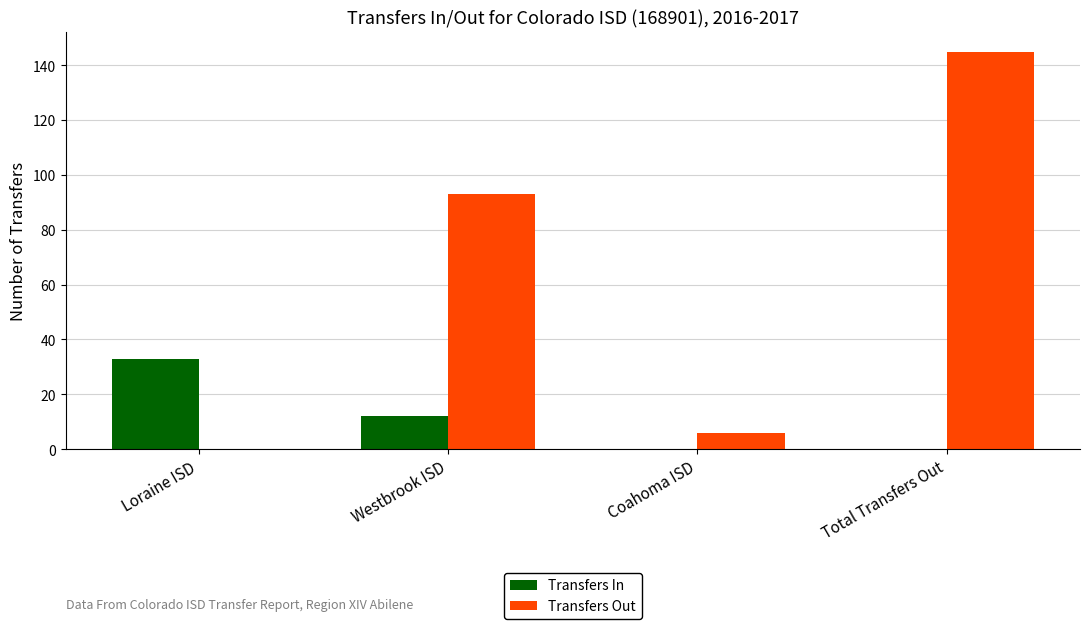

Read the Transfers In value at Loraine ISD.

33